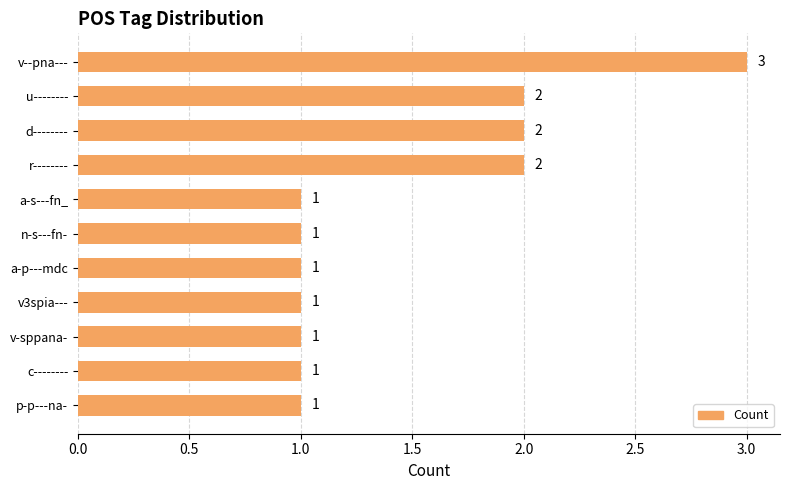

Reading top to bottom, list all the values displayed in this chart.

v--pna---=3	u--------=2	d--------=2	r--------=2	a-s---fn_=1	n-s---fn-=1	a-p---mdc=1	v3spia---=1	v-sppana-=1	c--------=1	p-p---na-=1